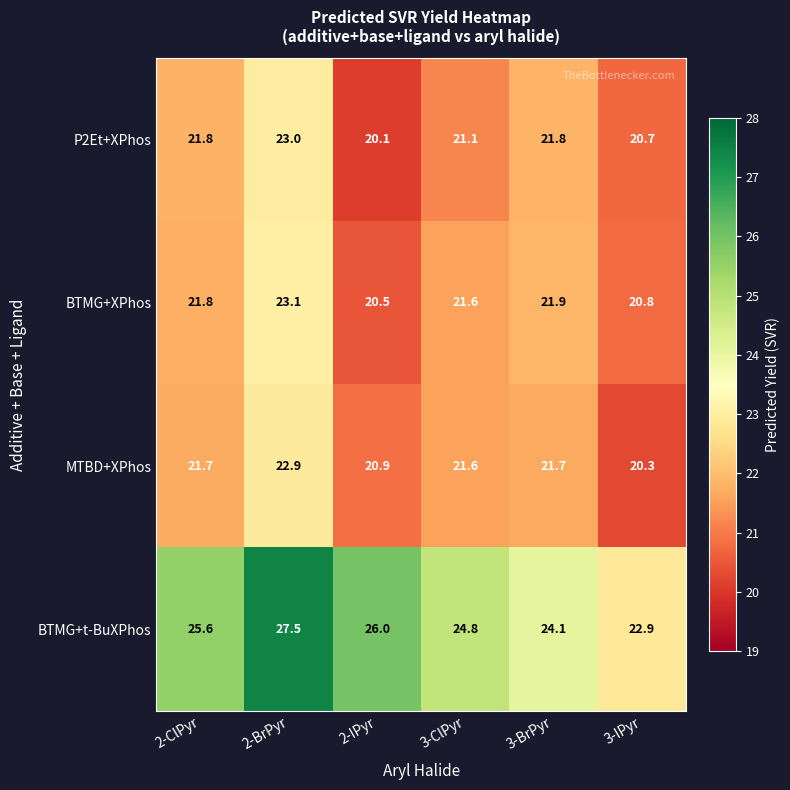

List the labels in order of BTMG+t-BuXPhos value, largest first.

2-BrPyr, 2-IPyr, 2-ClPyr, 3-ClPyr, 3-BrPyr, 3-IPyr